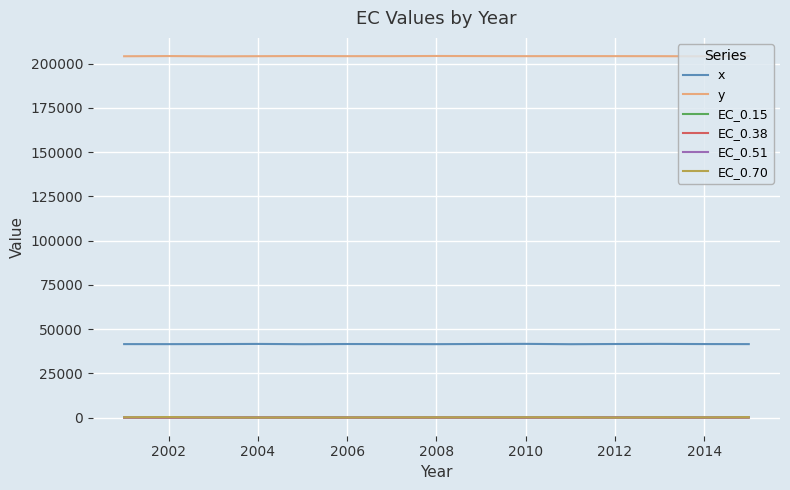

Which series has the largest total across all categories?

y